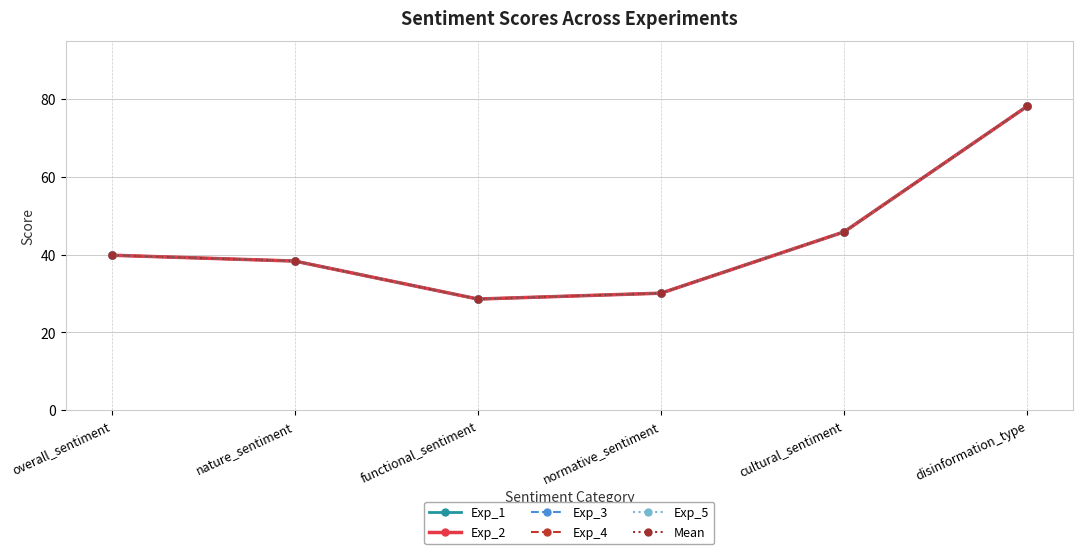

The Exp_3 series shows 26.1 at cultural_sentiment. True or false?

False